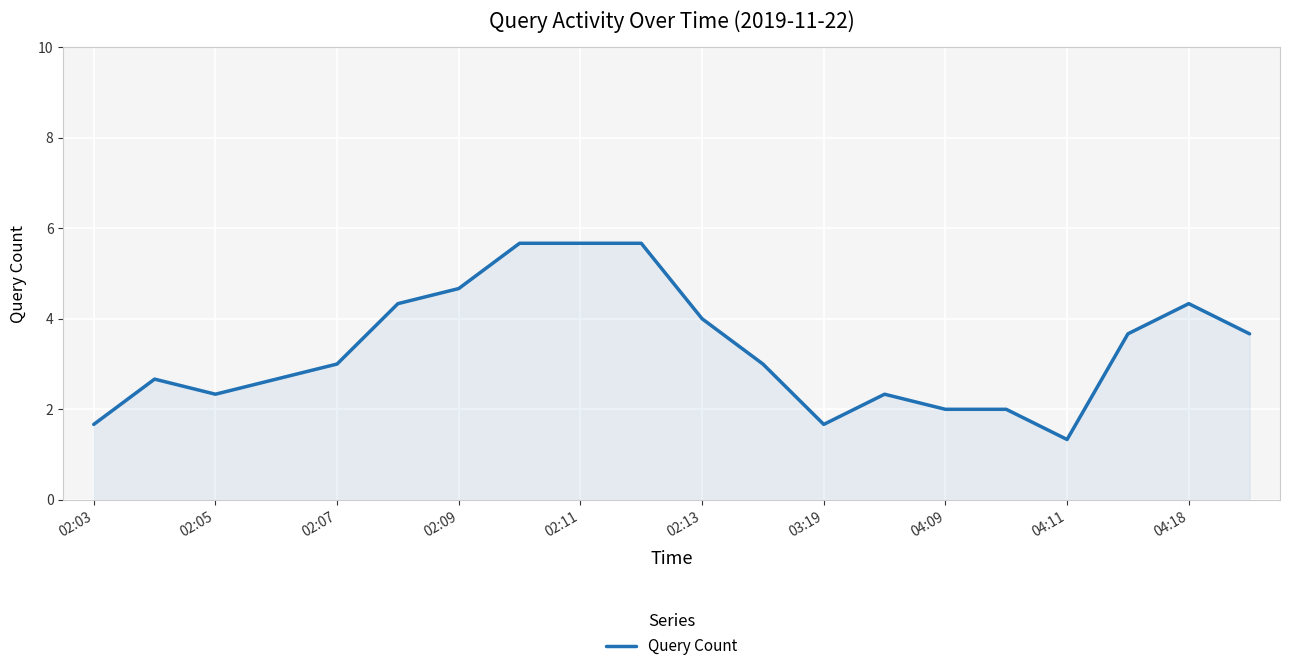

What is the difference between the maximum and minimum values?

4.3